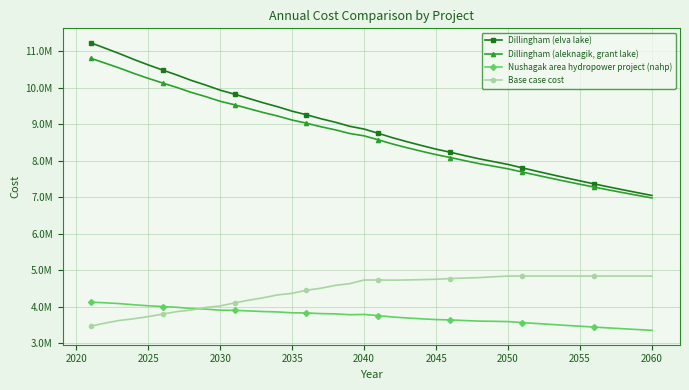

True or false: Base case cost and Dillingham (elva lake) intersect in this chart.

False